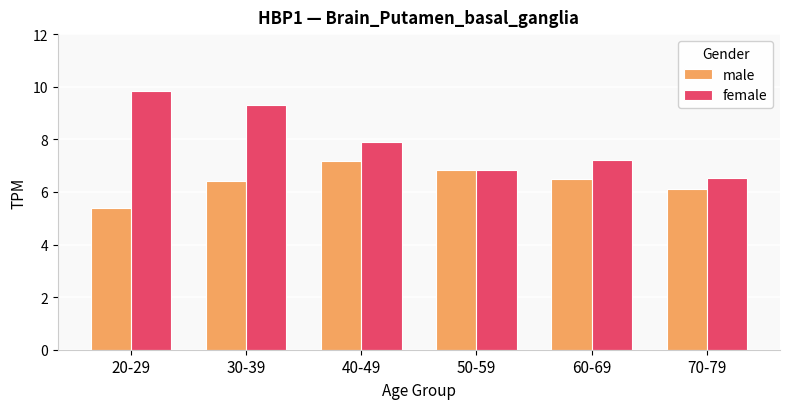

What position from the left is 20-29?

1